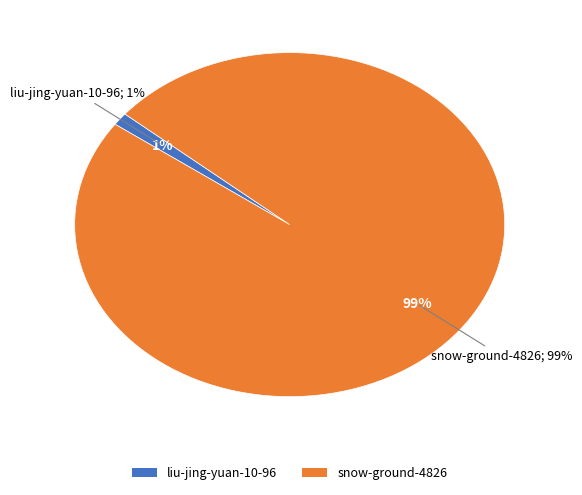

Count the number of slices in the pie.

2